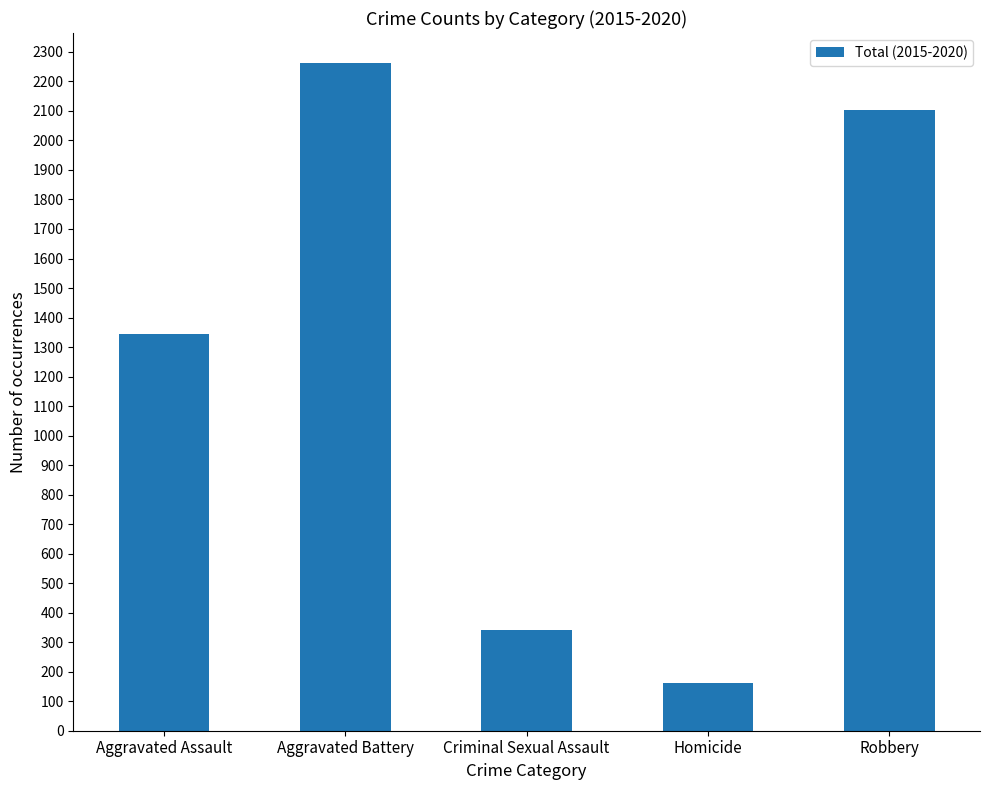

What is the smallest value displayed?

162